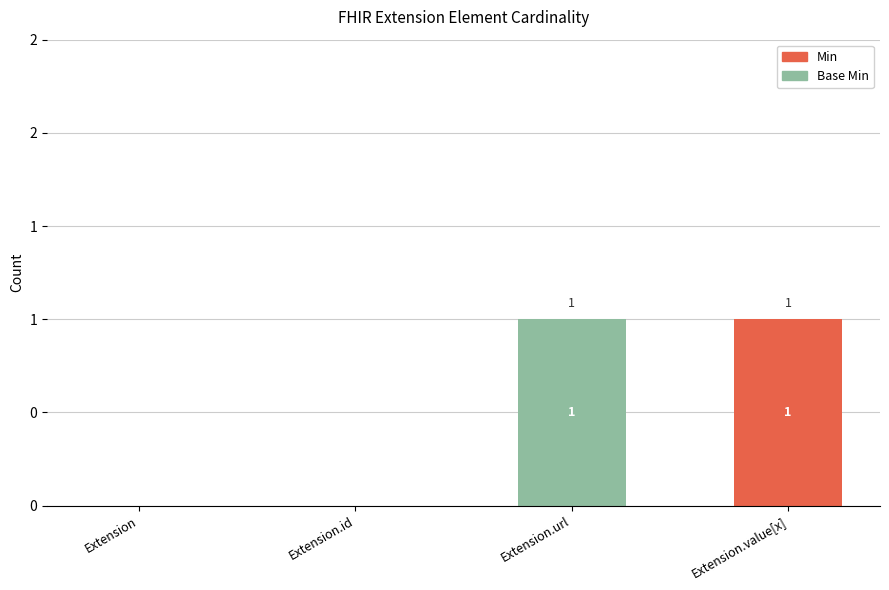

How many Base Min values are between 0 and 1?

4